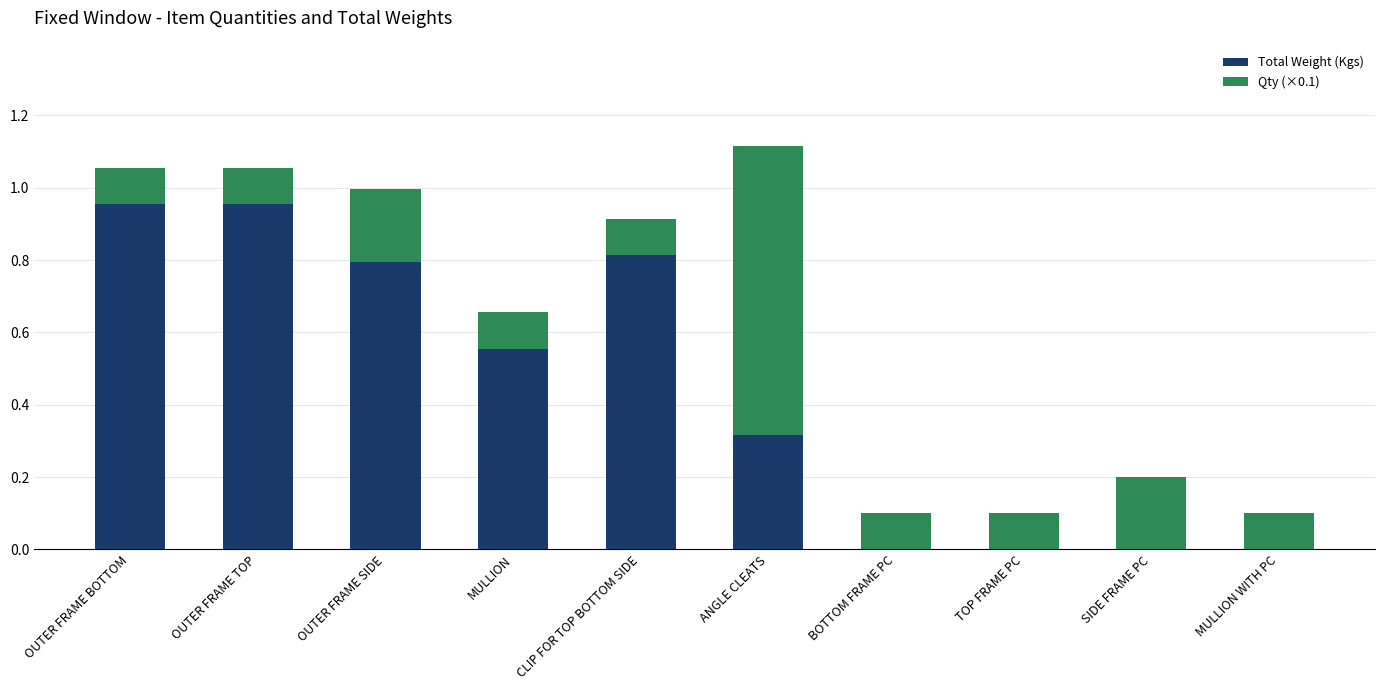

What is the total value across all series at OUTER FRAME TOP?

1.1